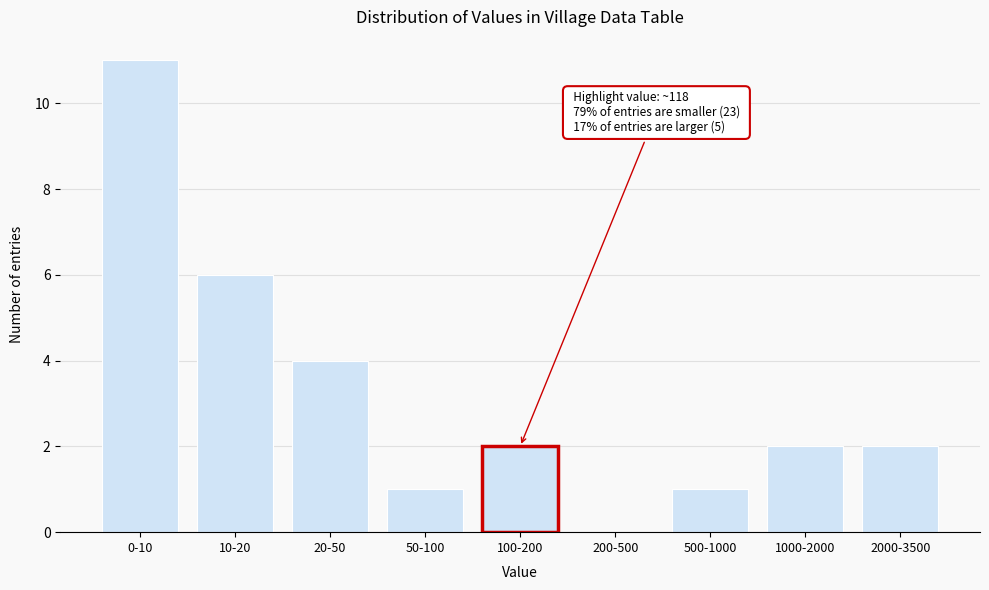

Reading left to right, extract all data points from this chart.

0-10=11	10-20=6	20-50=4	50-100=1	100-200=2	200-500=0	500-1000=1	1000-2000=2	2000-3500=2